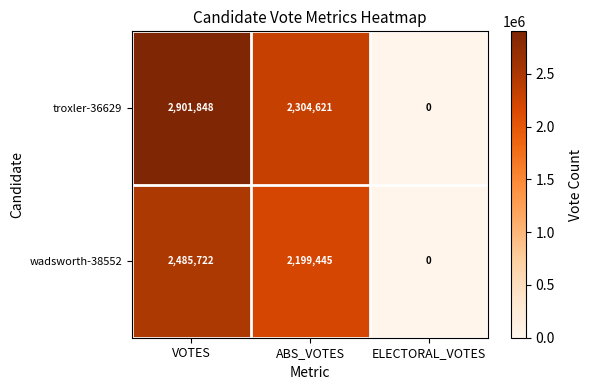

How many data points does each series have?

3